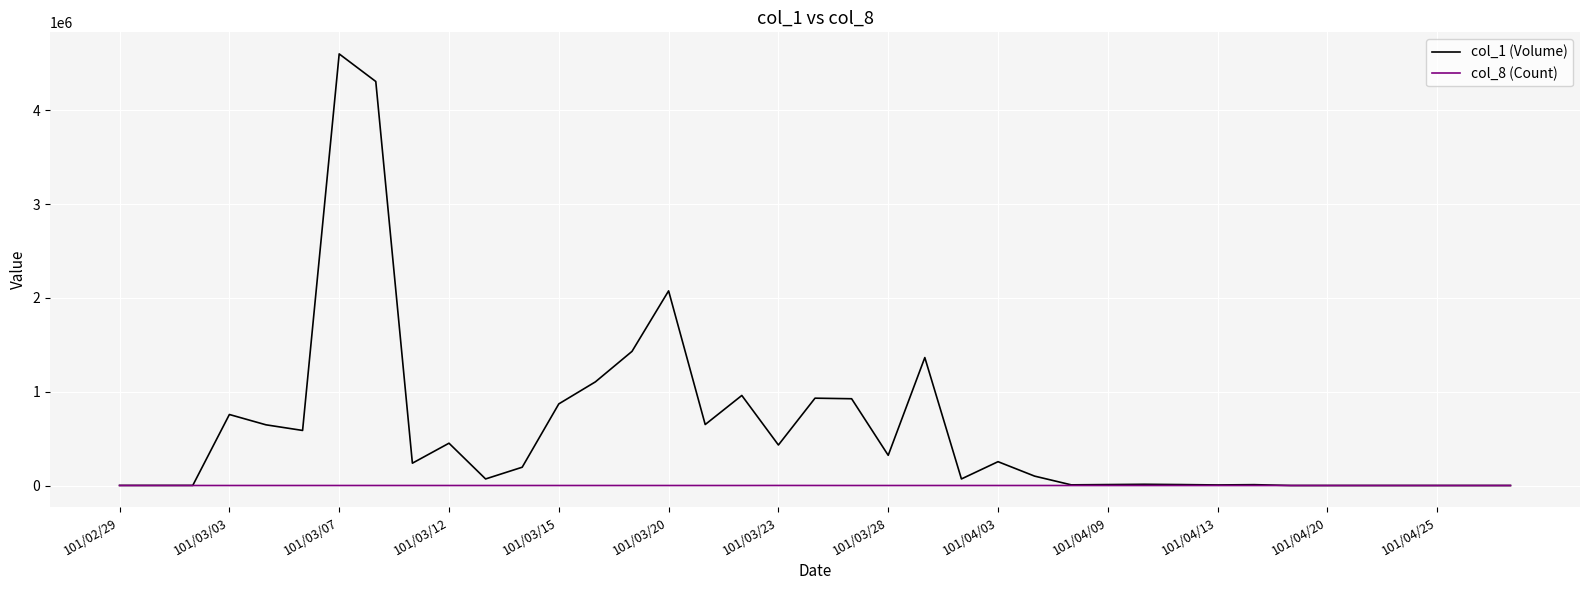

Which series has the widest spread of values?

col_1 (Volume)